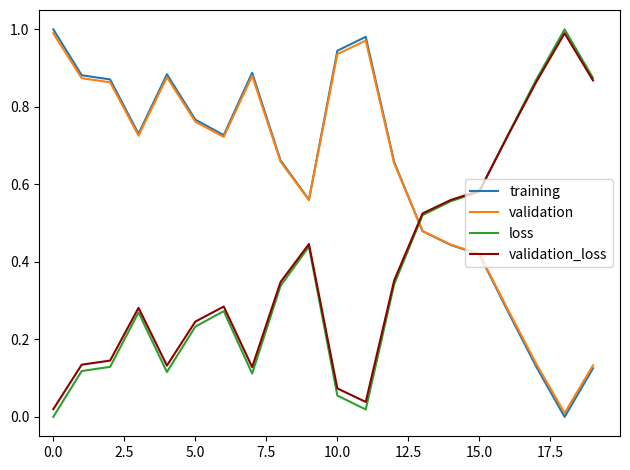

How many intersections are there between validation and validation_loss?

1